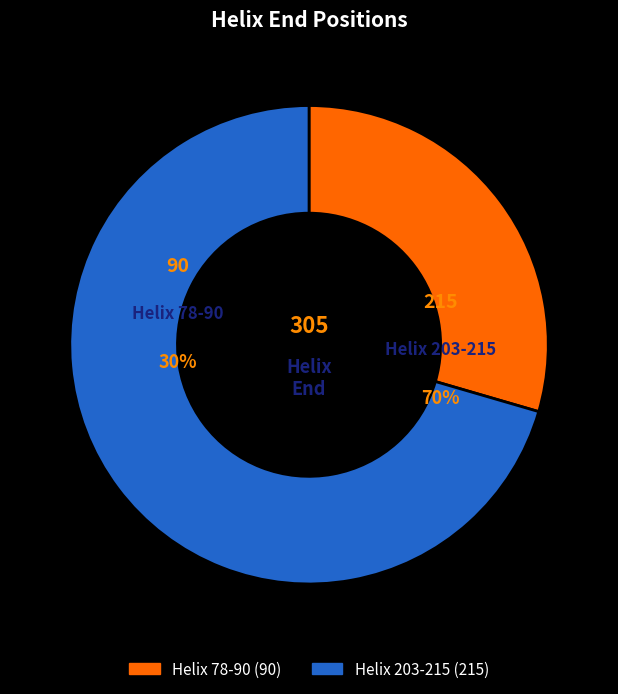

Does Helix 203-215 account for over 50% of the chart?

Yes